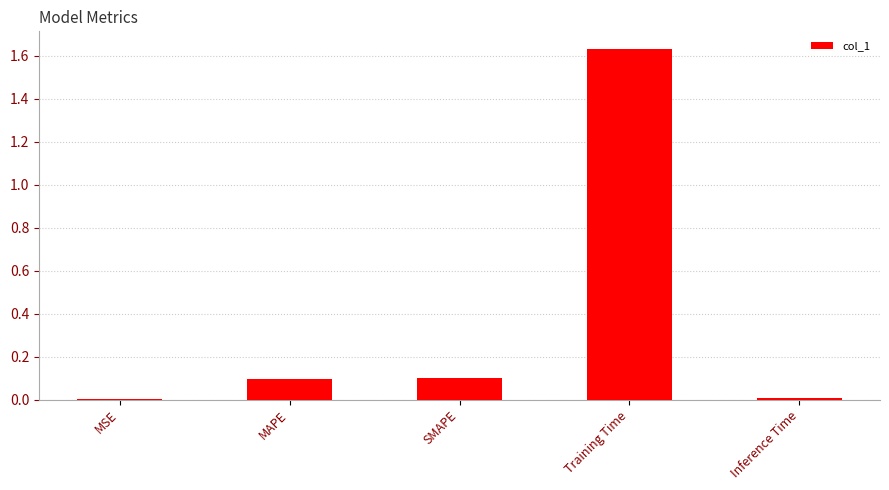

At which category does the chart reach its peak across all series?

Training Time